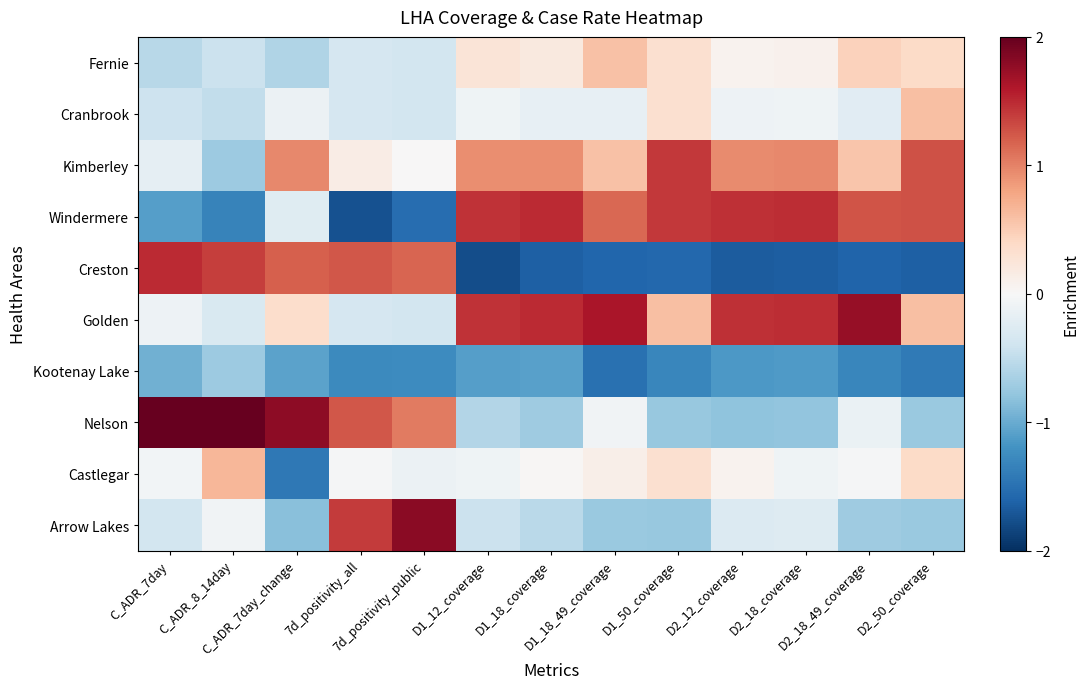

Reading right to left, list all the values displayed in this chart.

Fernie: D2_50_coverage=0.4	D2_18_49_coverage=0.5	D2_18_coverage=0.1	D2_12_coverage=0.1	D1_50_coverage=0.3	D1_18_49_coverage=0.6	D1_18_coverage=0.2	D1_12_coverage=0.3	7d_positivity_public=-0.4	7d_positivity_all=-0.3	C_ADR_7day_change=-0.6	C_ADR_8_14day=-0.4	C_ADR_7day=-0.6
Cranbrook: D2_50_coverage=0.6	D2_18_49_coverage=-0.2	D2_18_coverage=-0.1	D2_12_coverage=-0.1	D1_50_coverage=0.3	D1_18_49_coverage=-0.2	D1_18_coverage=-0.2	D1_12_coverage=-0.1	7d_positivity_public=-0.4	7d_positivity_all=-0.3	C_ADR_7day_change=-0.1	C_ADR_8_14day=-0.5	C_ADR_7day=-0.4
Kimberley: D2_50_coverage=1.3	D2_18_49_coverage=0.6	D2_18_coverage=1.0	D2_12_coverage=0.9	D1_50_coverage=1.4	D1_18_49_coverage=0.6	D1_18_coverage=0.9	D1_12_coverage=0.9	7d_positivity_public=0.0	7d_positivity_all=0.1	C_ADR_7day_change=1.0	C_ADR_8_14day=-0.7	C_ADR_7day=-0.2
Windermere: D2_50_coverage=1.3	D2_18_49_coverage=1.3	D2_18_coverage=1.5	D2_12_coverage=1.5	D1_50_coverage=1.4	D1_18_49_coverage=1.2	D1_18_coverage=1.5	D1_12_coverage=1.4	7d_positivity_public=-1.5	7d_positivity_all=-1.7	C_ADR_7day_change=-0.2	C_ADR_8_14day=-1.3	C_ADR_7day=-1.1
Creston: D2_50_coverage=-1.6	D2_18_49_coverage=-1.6	D2_18_coverage=-1.7	D2_12_coverage=-1.7	D1_50_coverage=-1.6	D1_18_49_coverage=-1.6	D1_18_coverage=-1.6	D1_12_coverage=-1.8	7d_positivity_public=1.2	7d_positivity_all=1.2	C_ADR_7day_change=1.2	C_ADR_8_14day=1.4	C_ADR_7day=1.5
Golden: D2_50_coverage=0.6	D2_18_49_coverage=1.7	D2_18_coverage=1.5	D2_12_coverage=1.5	D1_50_coverage=0.6	D1_18_49_coverage=1.6	D1_18_coverage=1.5	D1_12_coverage=1.4	7d_positivity_public=-0.4	7d_positivity_all=-0.3	C_ADR_7day_change=0.4	C_ADR_8_14day=-0.3	C_ADR_7day=-0.1
Kootenay Lake: D2_50_coverage=-1.4	D2_18_49_coverage=-1.3	D2_18_coverage=-1.1	D2_12_coverage=-1.1	D1_50_coverage=-1.3	D1_18_49_coverage=-1.5	D1_18_coverage=-1.1	D1_12_coverage=-1.1	7d_positivity_public=-1.3	7d_positivity_all=-1.3	C_ADR_7day_change=-1.1	C_ADR_8_14day=-0.7	C_ADR_7day=-1.0
Nelson: D2_50_coverage=-0.7	D2_18_49_coverage=-0.1	D2_18_coverage=-0.8	D2_12_coverage=-0.8	D1_50_coverage=-0.8	D1_18_49_coverage=-0.1	D1_18_coverage=-0.7	D1_12_coverage=-0.6	7d_positivity_public=1.0	7d_positivity_all=1.2	C_ADR_7day_change=1.8	C_ADR_8_14day=2.0	C_ADR_7day=2.0
Castlegar: D2_50_coverage=0.4	D2_18_49_coverage=-0.0	D2_18_coverage=-0.1	D2_12_coverage=0.1	D1_50_coverage=0.3	D1_18_49_coverage=0.1	D1_18_coverage=0.0	D1_12_coverage=-0.1	7d_positivity_public=-0.1	7d_positivity_all=-0.0	C_ADR_7day_change=-1.4	C_ADR_8_14day=0.7	C_ADR_7day=-0.1
Arrow Lakes: D2_50_coverage=-0.7	D2_18_49_coverage=-0.7	D2_18_coverage=-0.3	D2_12_coverage=-0.3	D1_50_coverage=-0.8	D1_18_49_coverage=-0.7	D1_18_coverage=-0.5	D1_12_coverage=-0.4	7d_positivity_public=1.8	7d_positivity_all=1.4	C_ADR_7day_change=-0.8	C_ADR_8_14day=-0.1	C_ADR_7day=-0.4